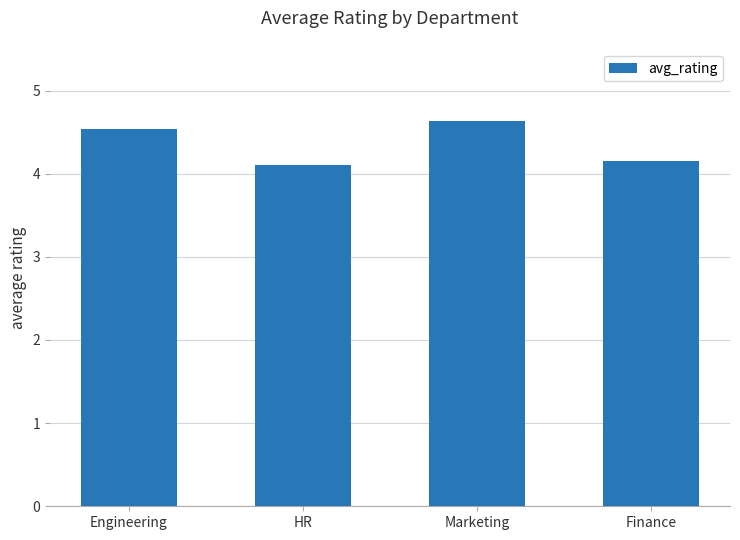

How many series are shown in this chart?

1